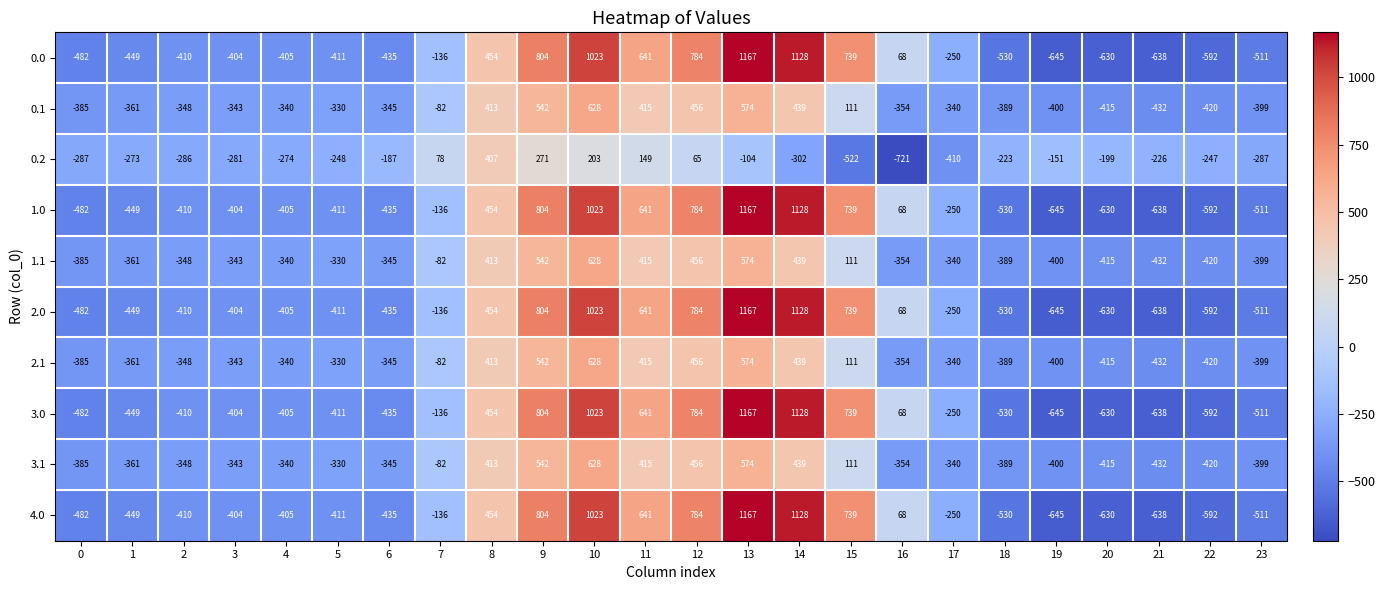

The value of 3.1 at 17 is -340. True or false?

True